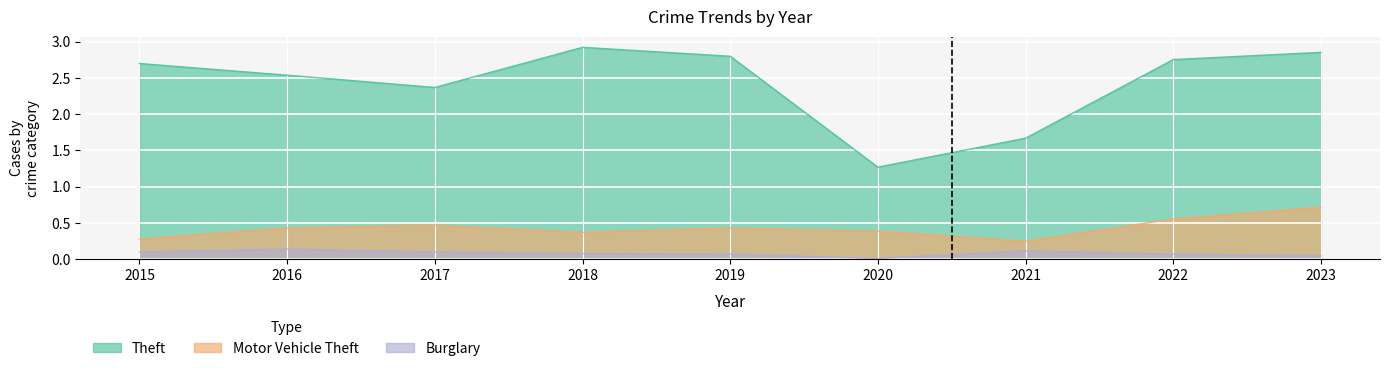

Count the Motor Vehicle Theft values in the range 0 to 1.

9